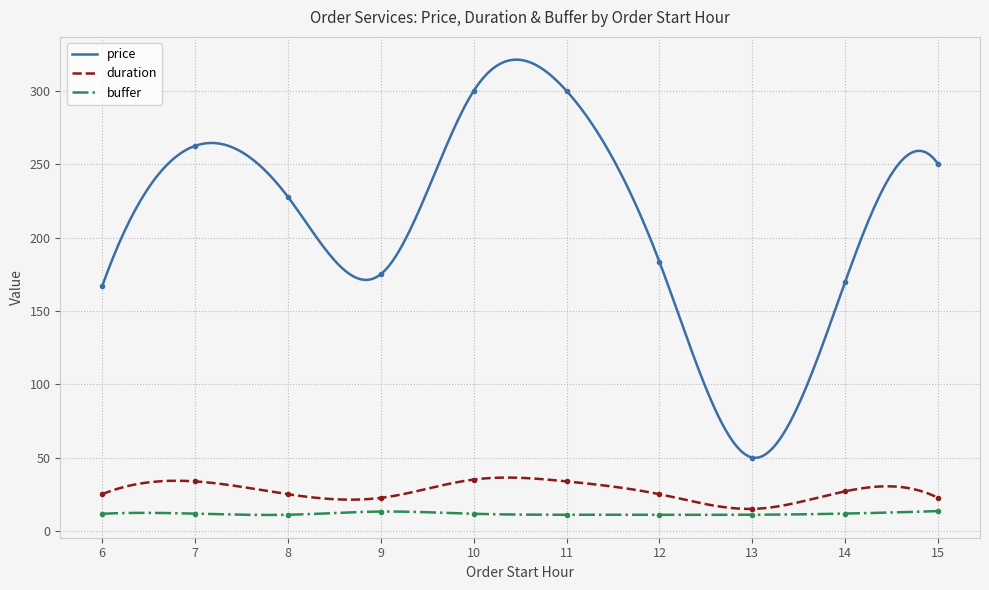

At 14, list the series in order from largest to smallest.

price, duration, buffer